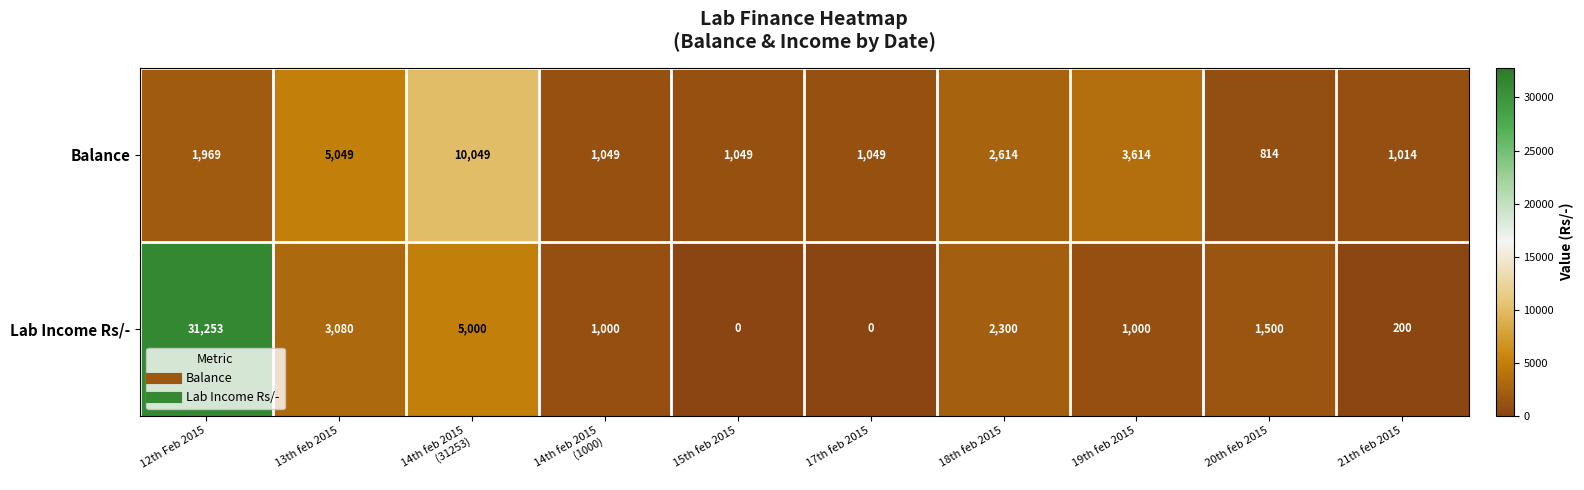

How many values in the Lab Income Rs/- series are below 1500?

5